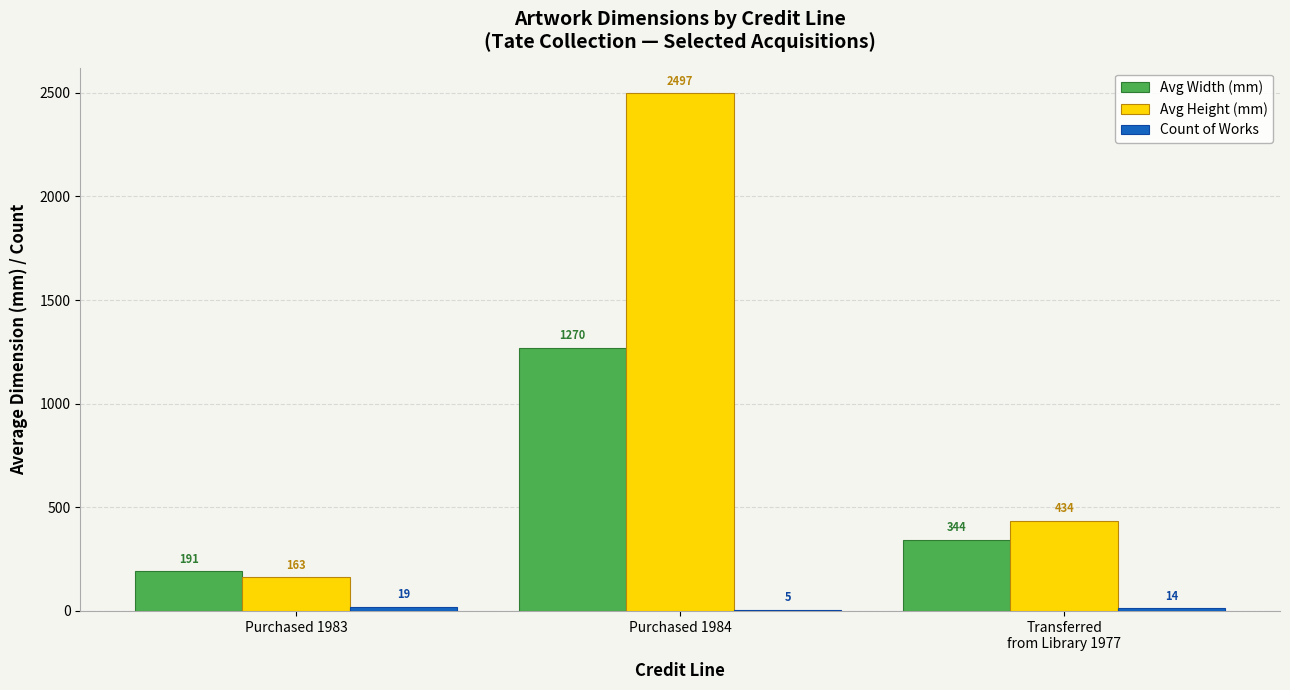

Is it true that Avg Height (mm) equals 273 at Purchased 1983?

False